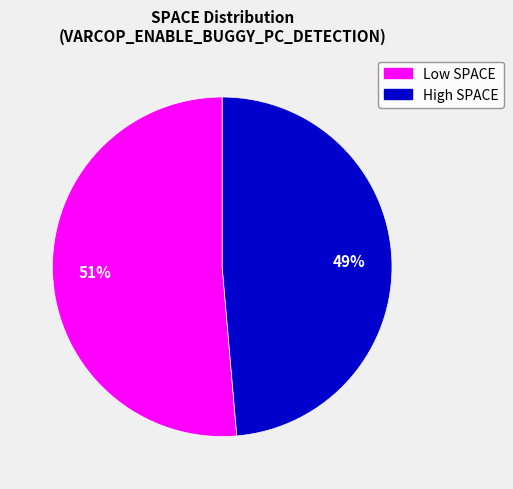

Does any single category account for the majority?

Yes